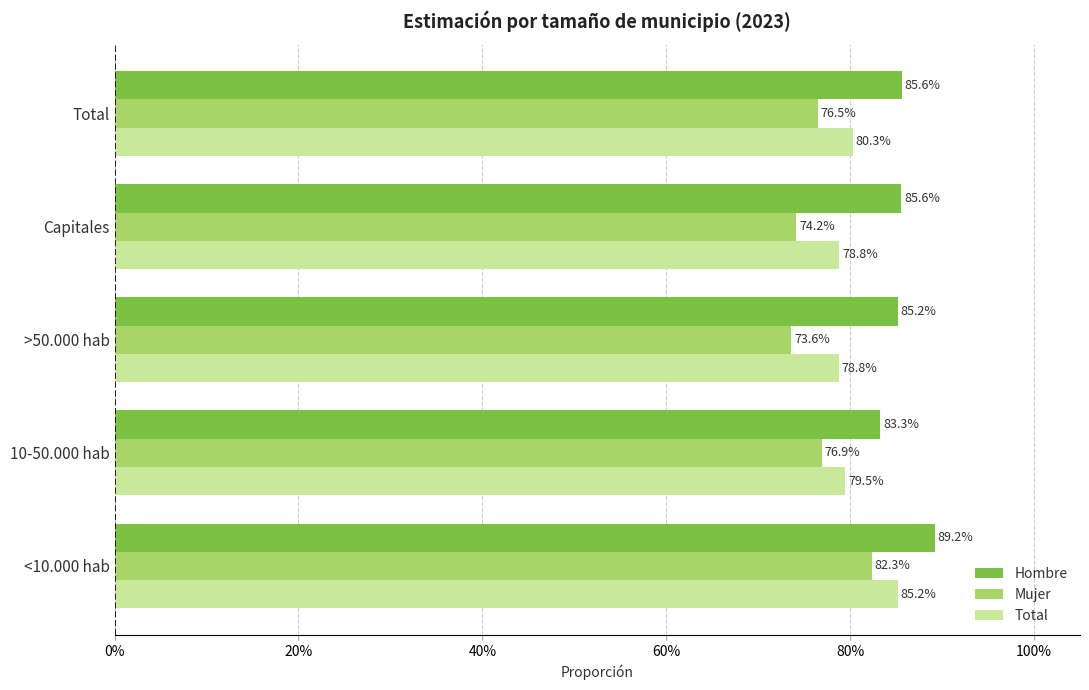

What are all the series names shown in the legend?

Hombre, Mujer, Total